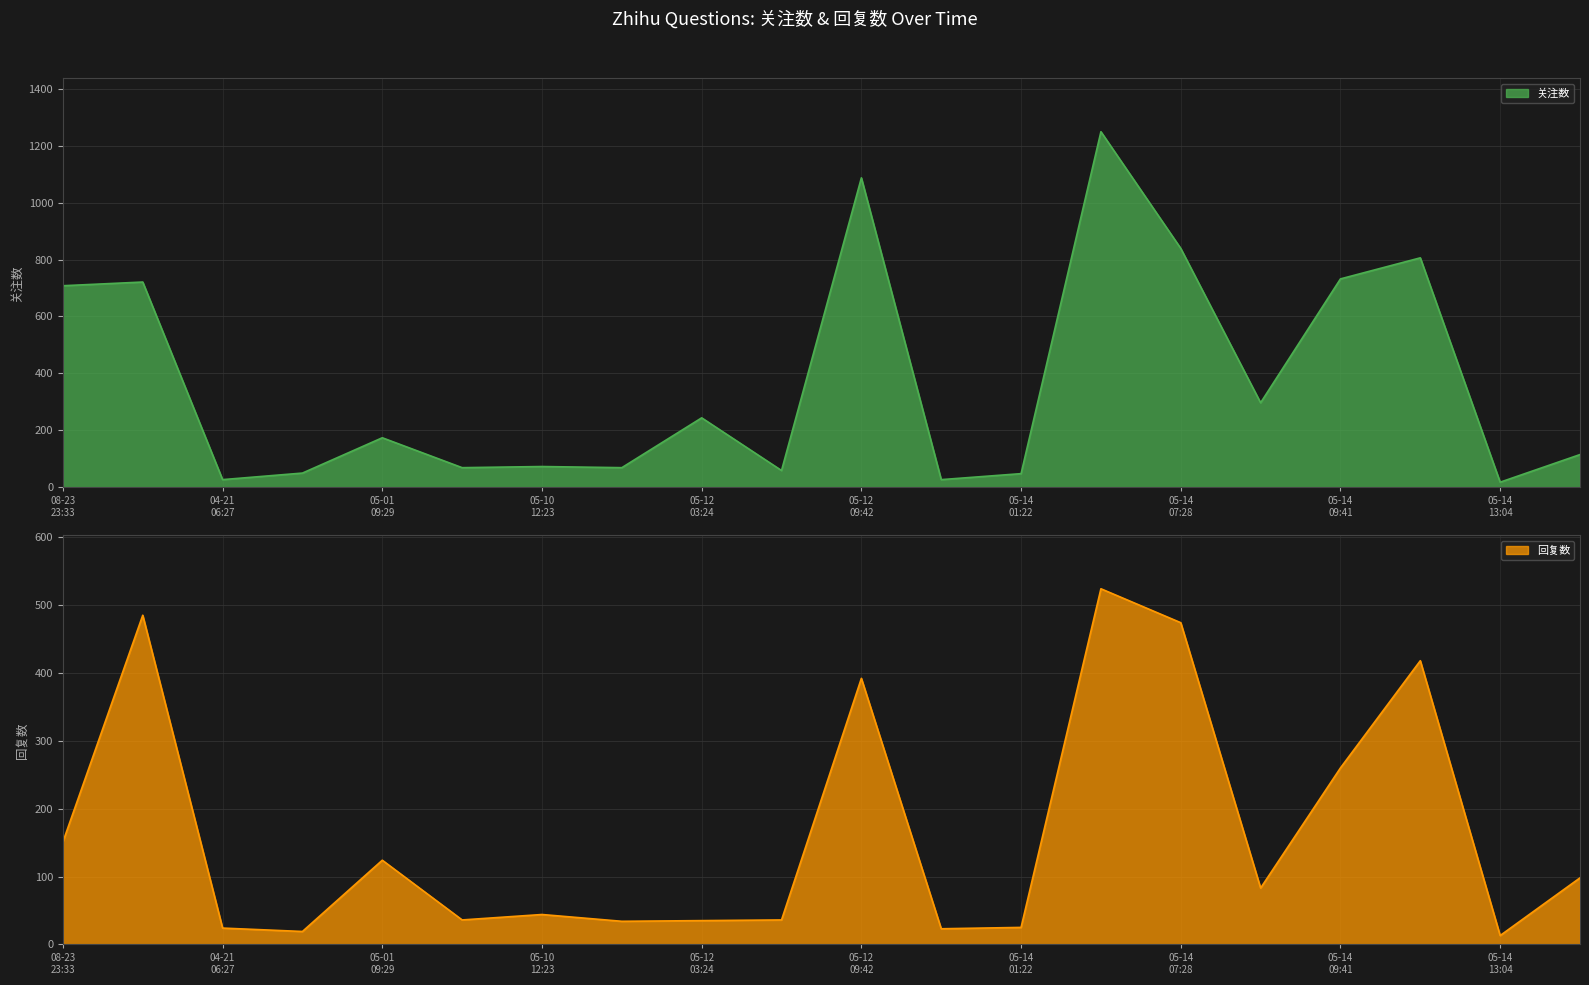

True or false: 回复数 and 关注数 cross at least once.

False